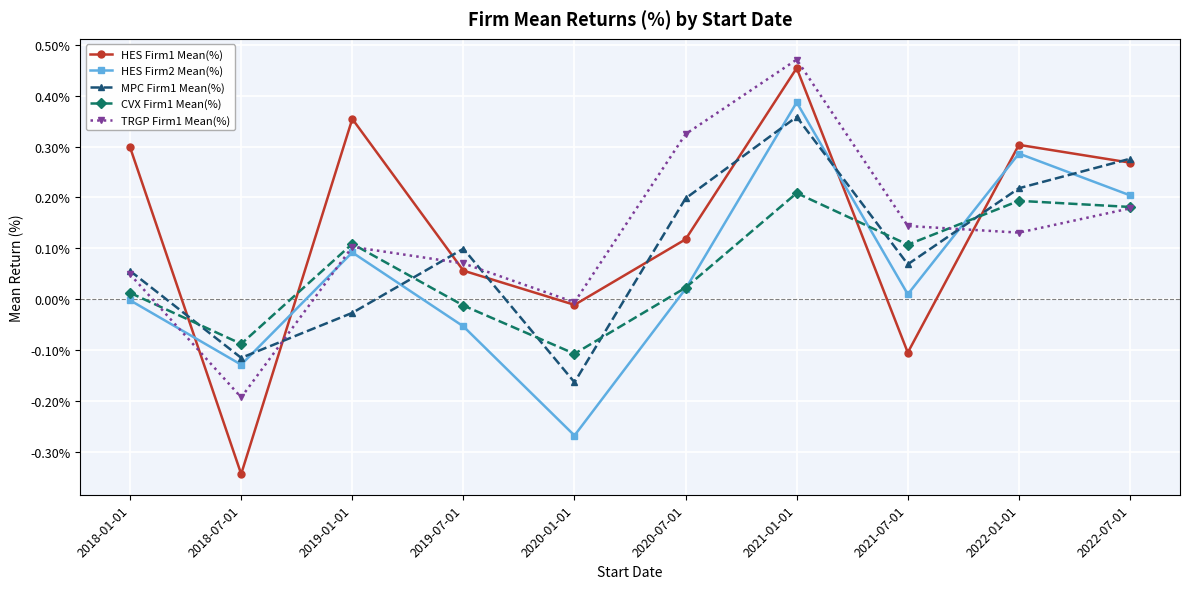

Which series has the widest spread of values?

HES Firm1 Mean(%)